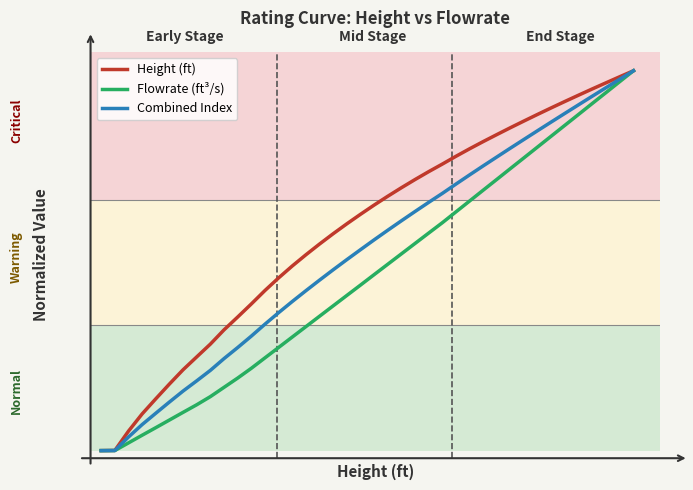

What is the value of the Flowrate (ft³/s) point at the 12th from the left?

0.2